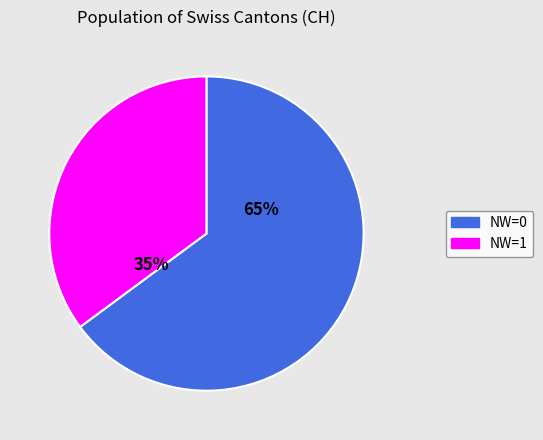

Is there a majority slice in this chart?

Yes